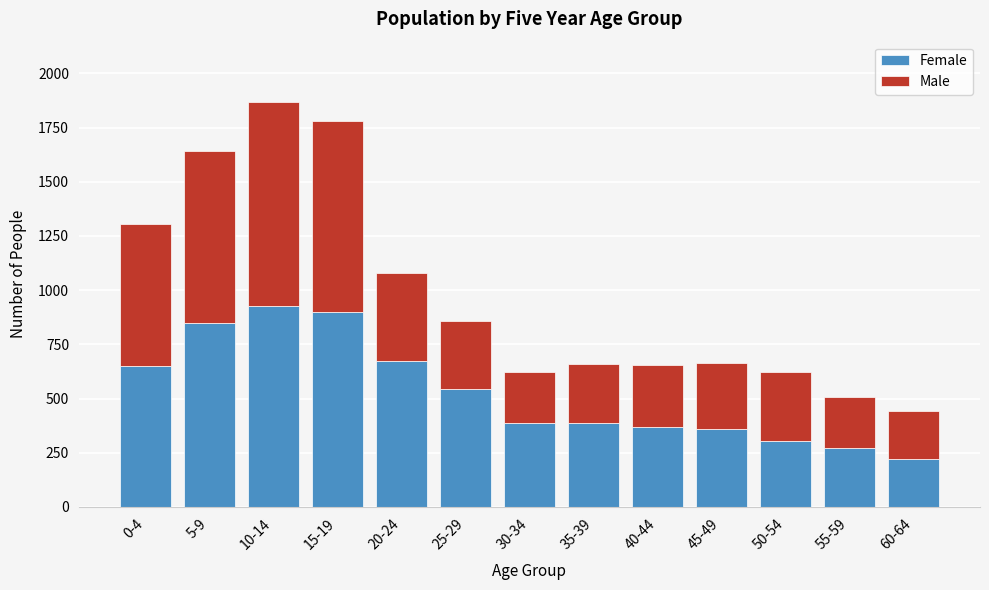

True or false: Female has a value of 305 at 50-54.

True